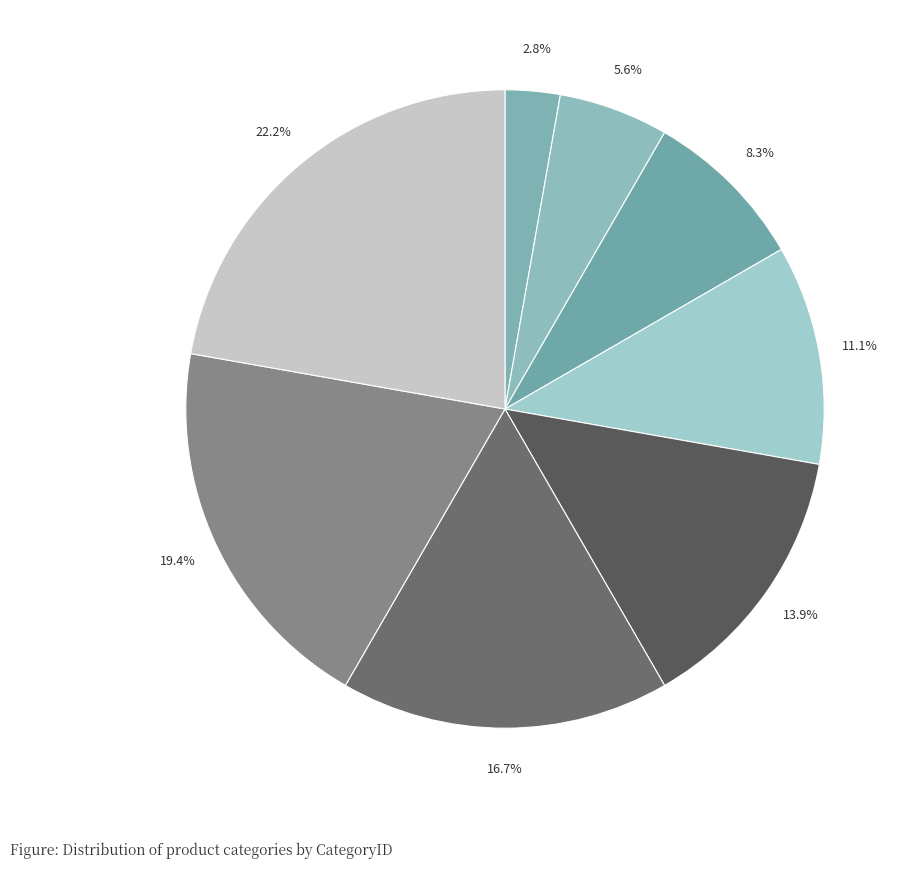

How many slices are in this pie chart?

8